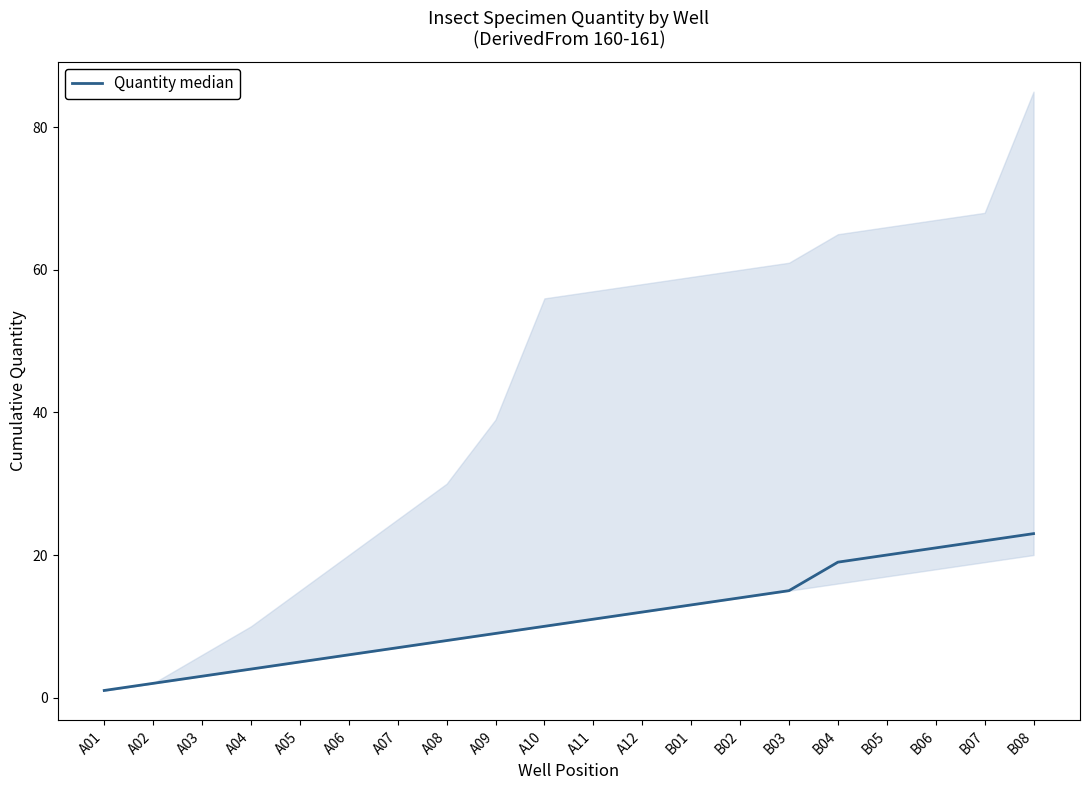

What is the difference between the values at B02 and B04?

5